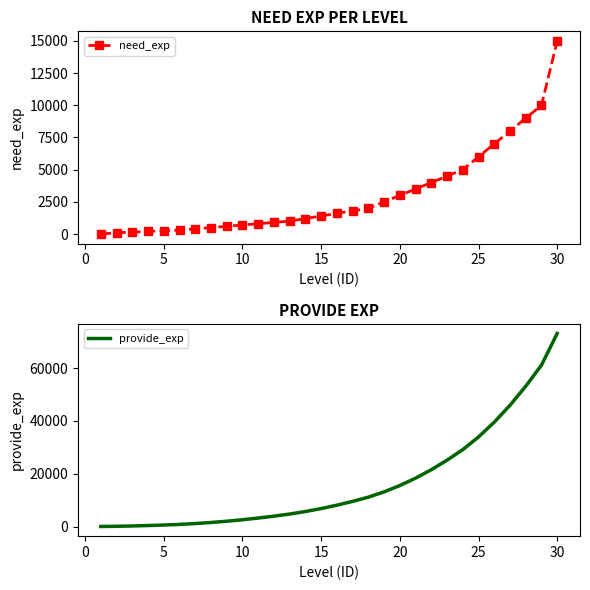

What are all the series names shown in the legend?

need_exp, provide_exp